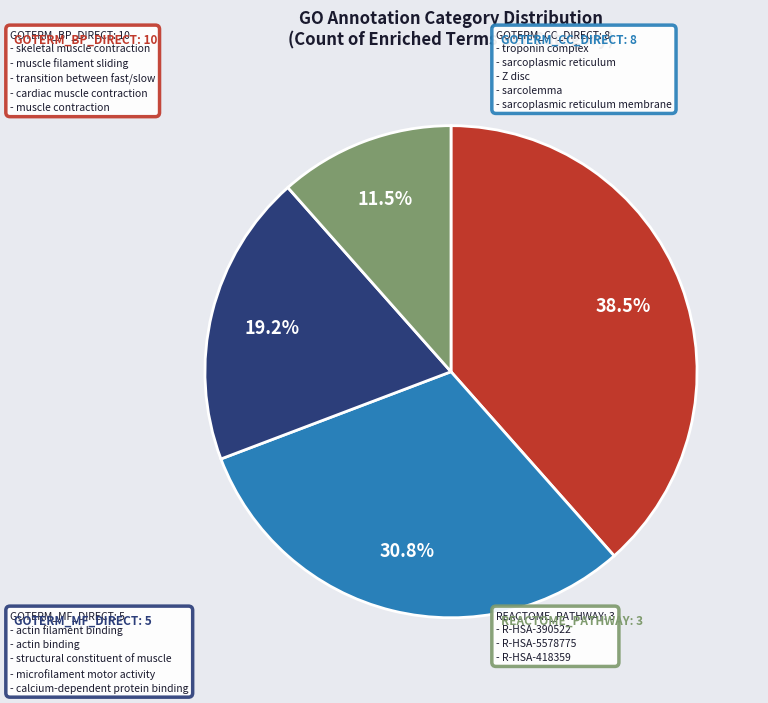

Does any single category account for the majority?

No